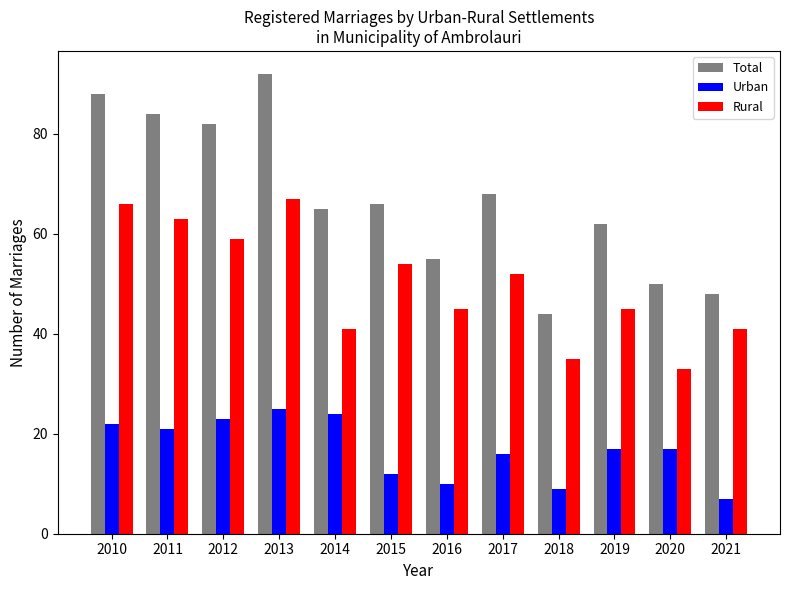

Reading left to right, transcribe all the data shown in this chart.

Total: 2010=88	2011=84	2012=82	2013=92	2014=65	2015=66	2016=55	2017=68	2018=44	2019=62	2020=50	2021=48
Urban: 2010=22	2011=21	2012=23	2013=25	2014=24	2015=12	2016=10	2017=16	2018=9	2019=17	2020=17	2021=7
Rural: 2010=66	2011=63	2012=59	2013=67	2014=41	2015=54	2016=45	2017=52	2018=35	2019=45	2020=33	2021=41